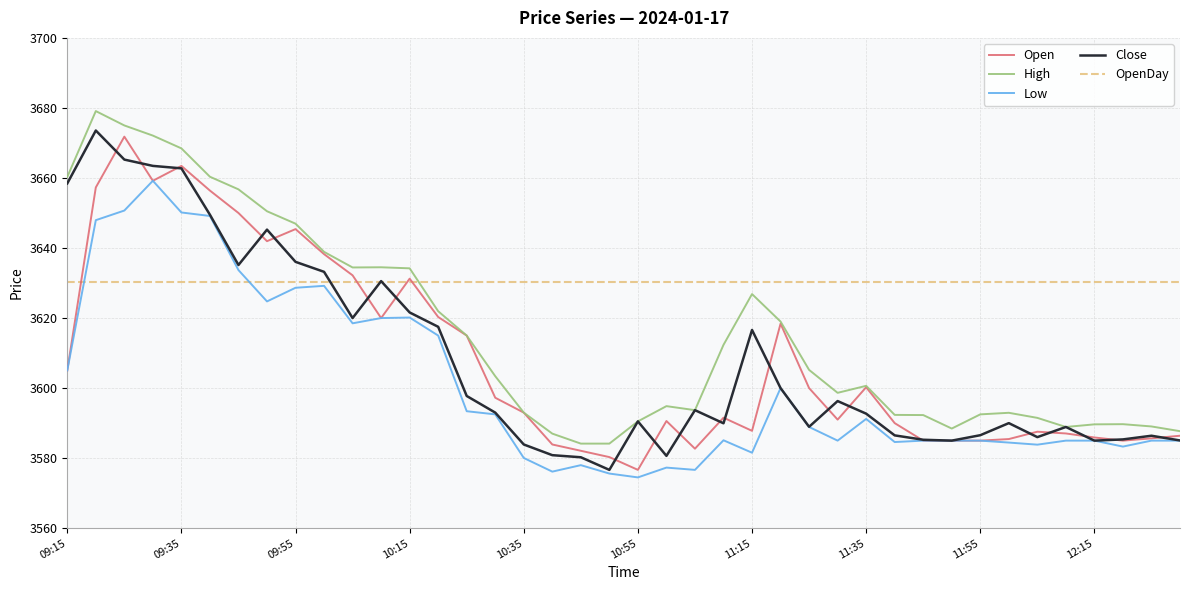

Which series has the largest total across all categories?

OpenDay